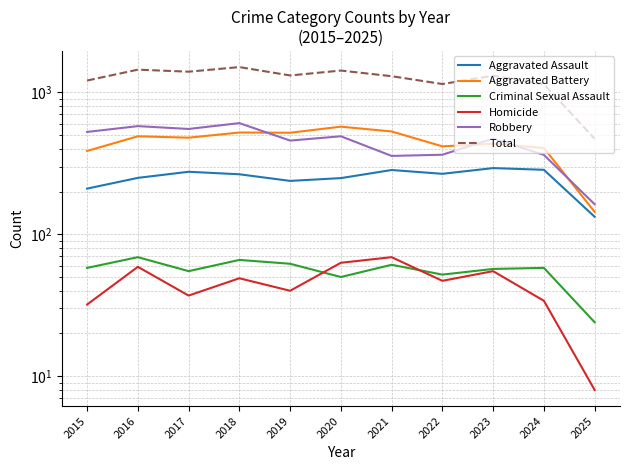

Which series changed the most between 2017 and 2025?

Total